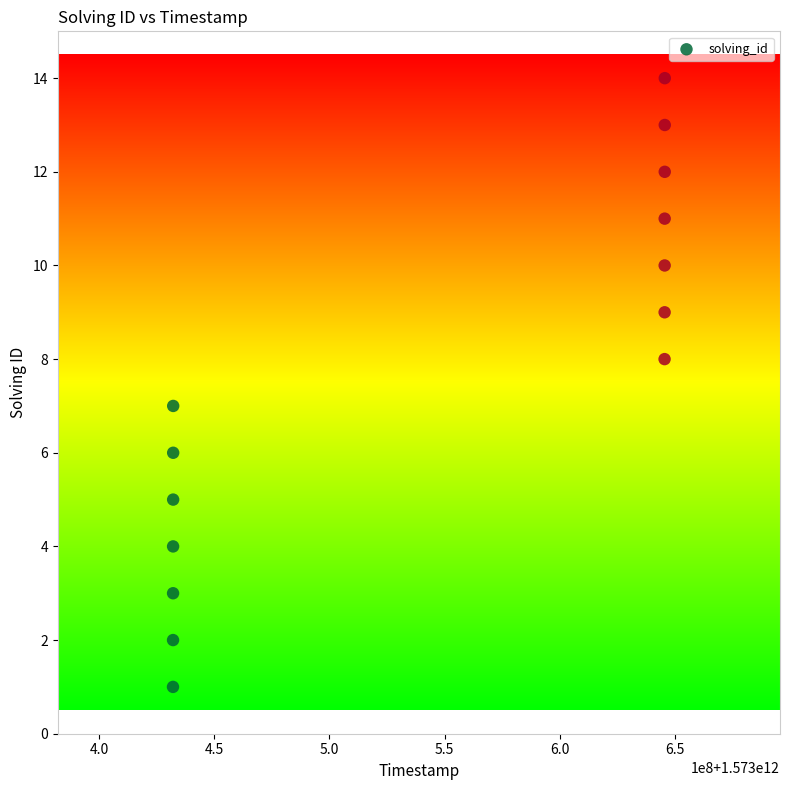

What is the range of Y values (max minus min)?

13